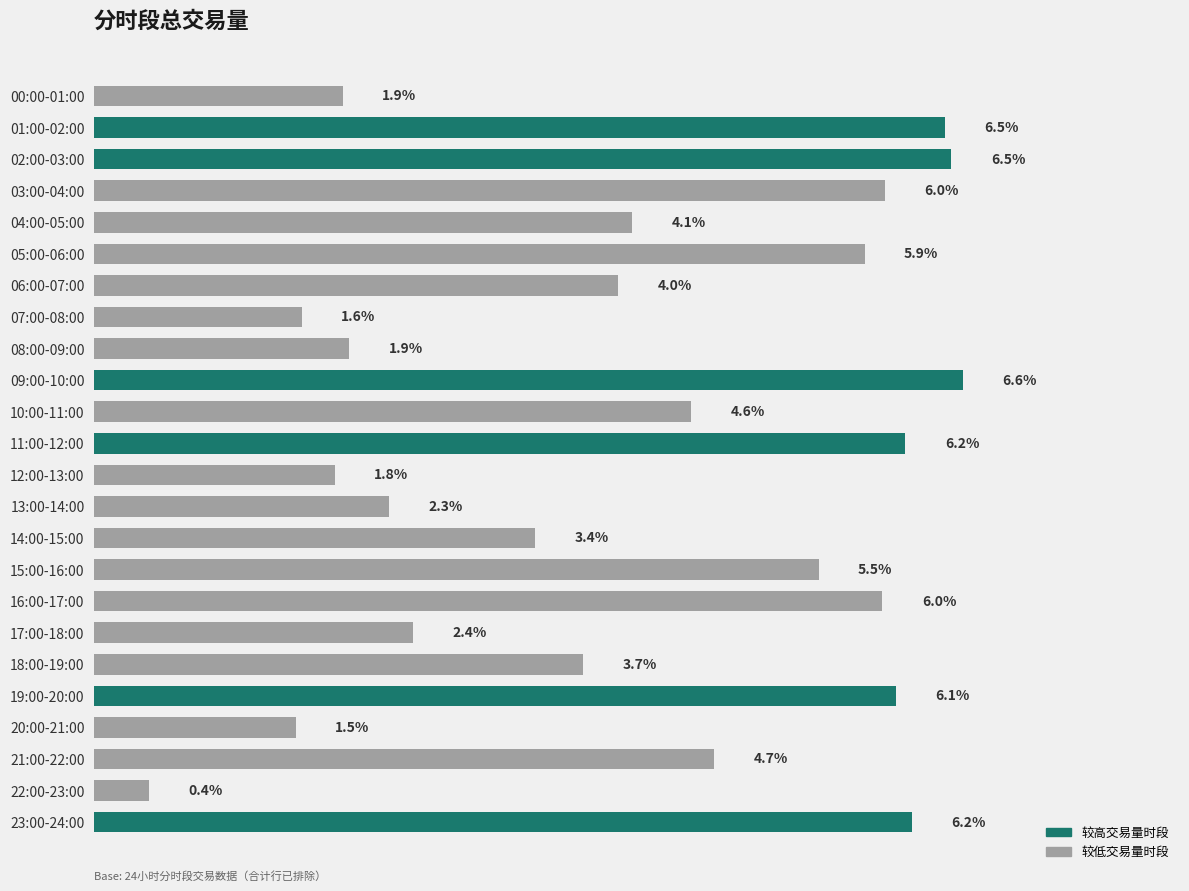

Where is the data nearest to the value 3?

14:00-15:00